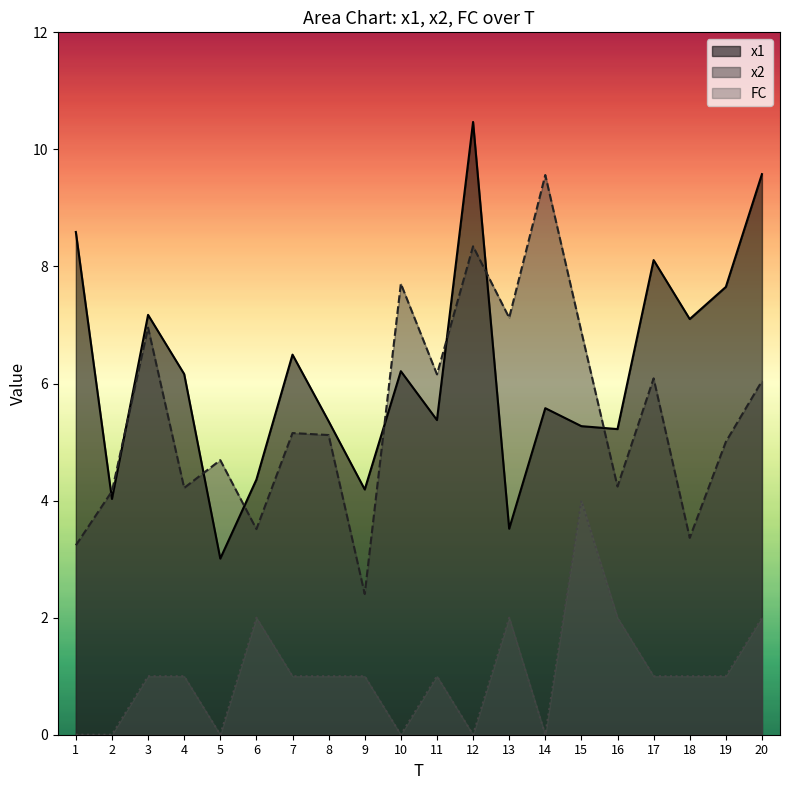

What is the sum of all FC values?

21.0